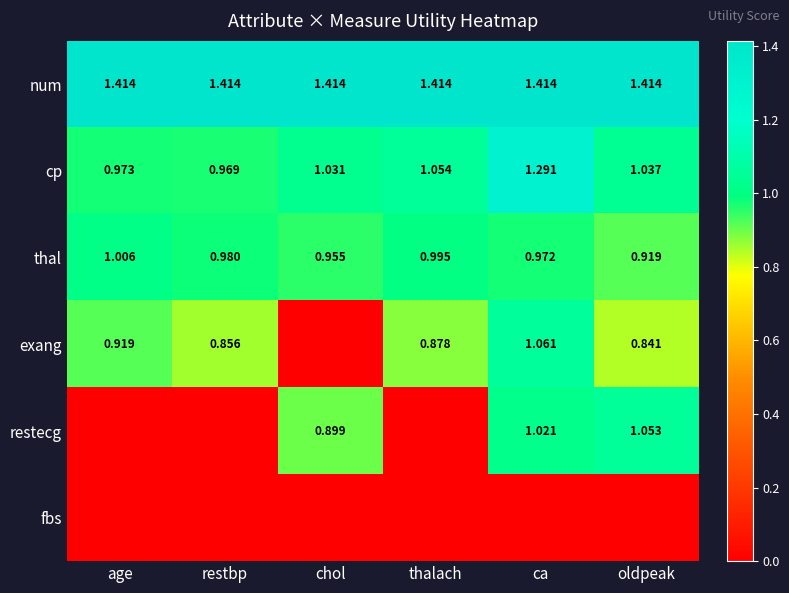

Between restbp and chol, which is larger?

restbp